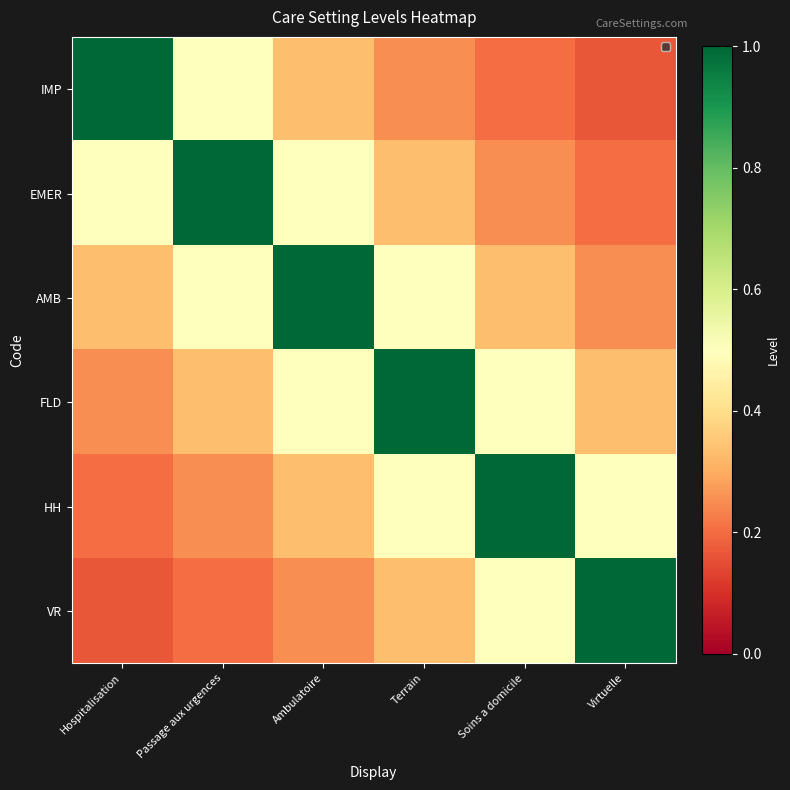

Which label corresponds to the smallest value in the chart?

Virtuelle